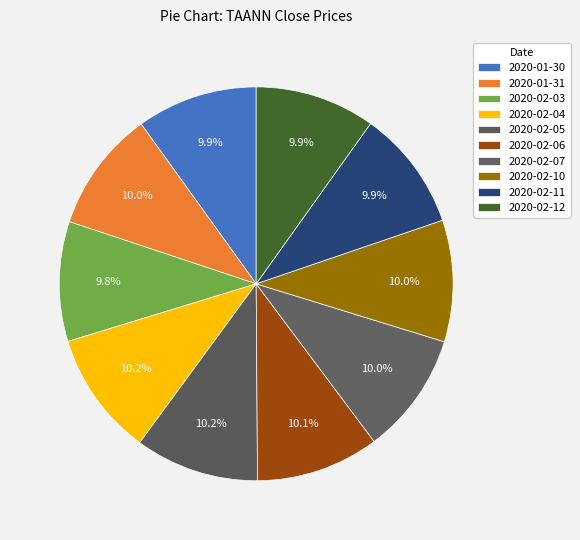

What percentage is the 2020-02-11 slice, to the nearest percent?

10%